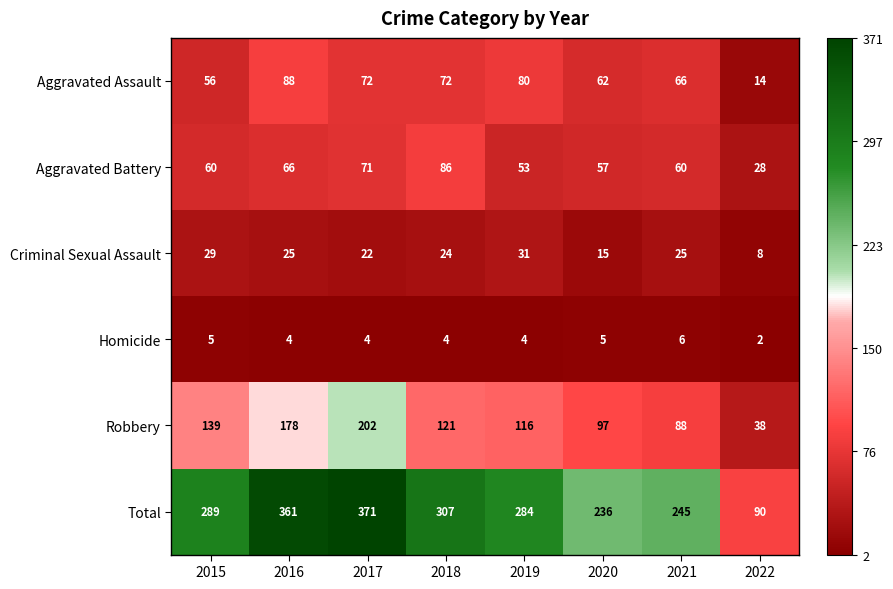

What is the sum of all Aggravated Battery values?

481